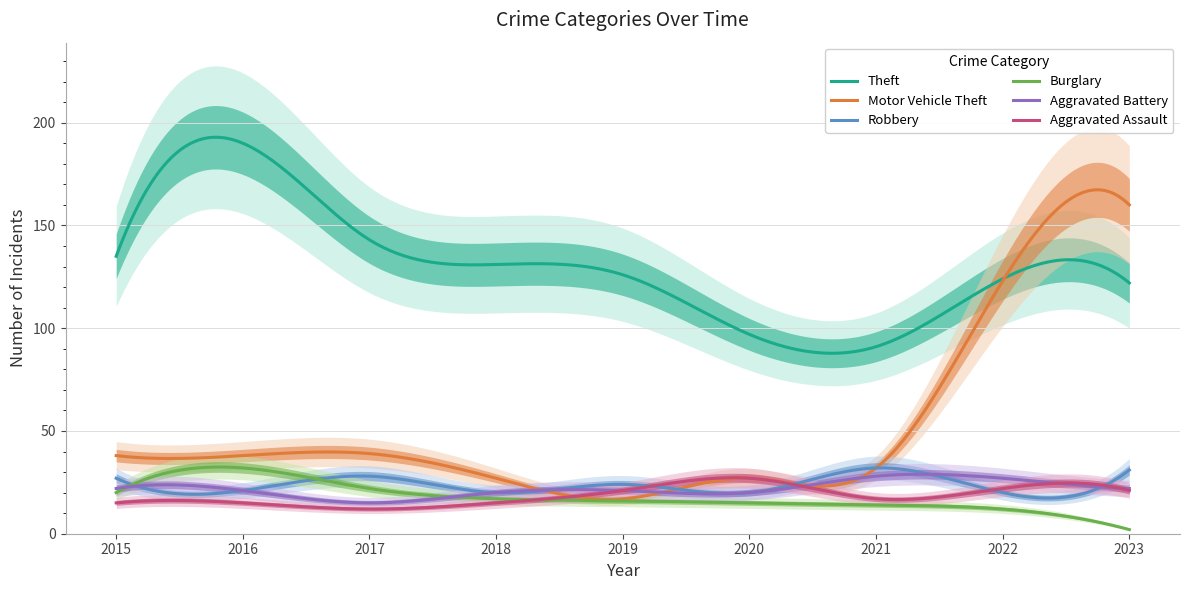

How many data points in Aggravated Assault are above 17?

4